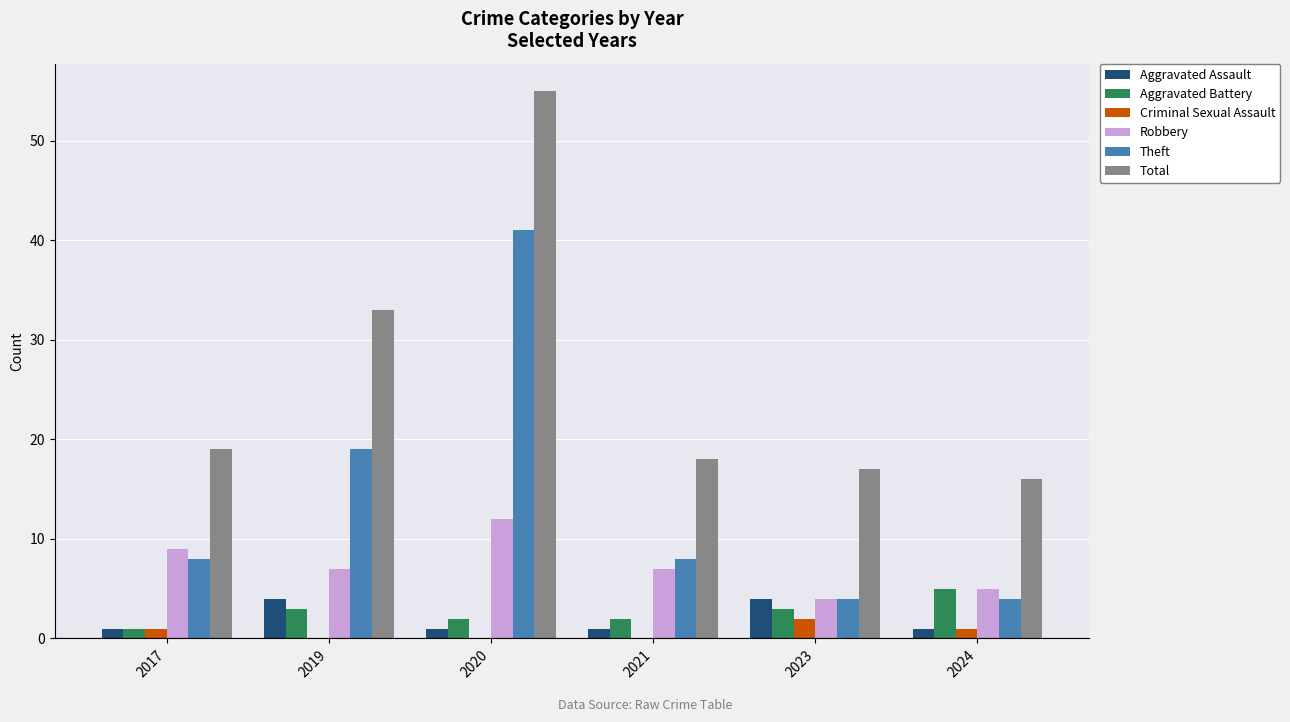

At which label does Aggravated Battery reach its peak?

2024